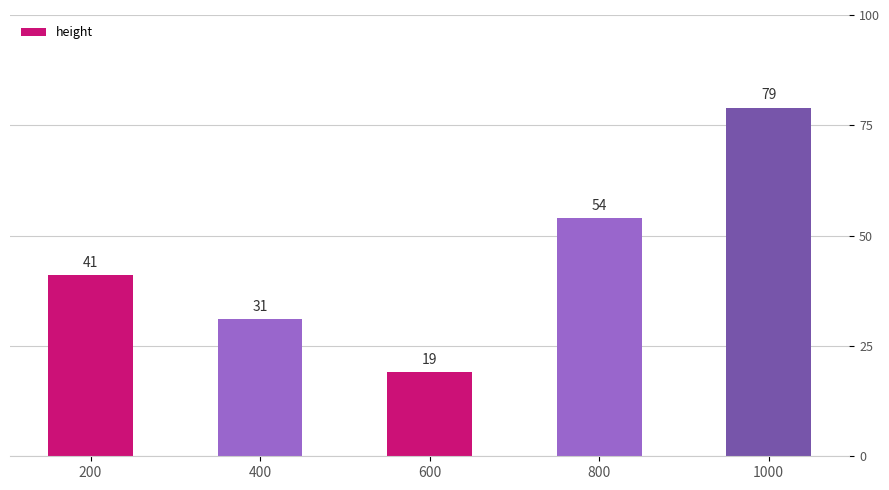

What is the average value?

45